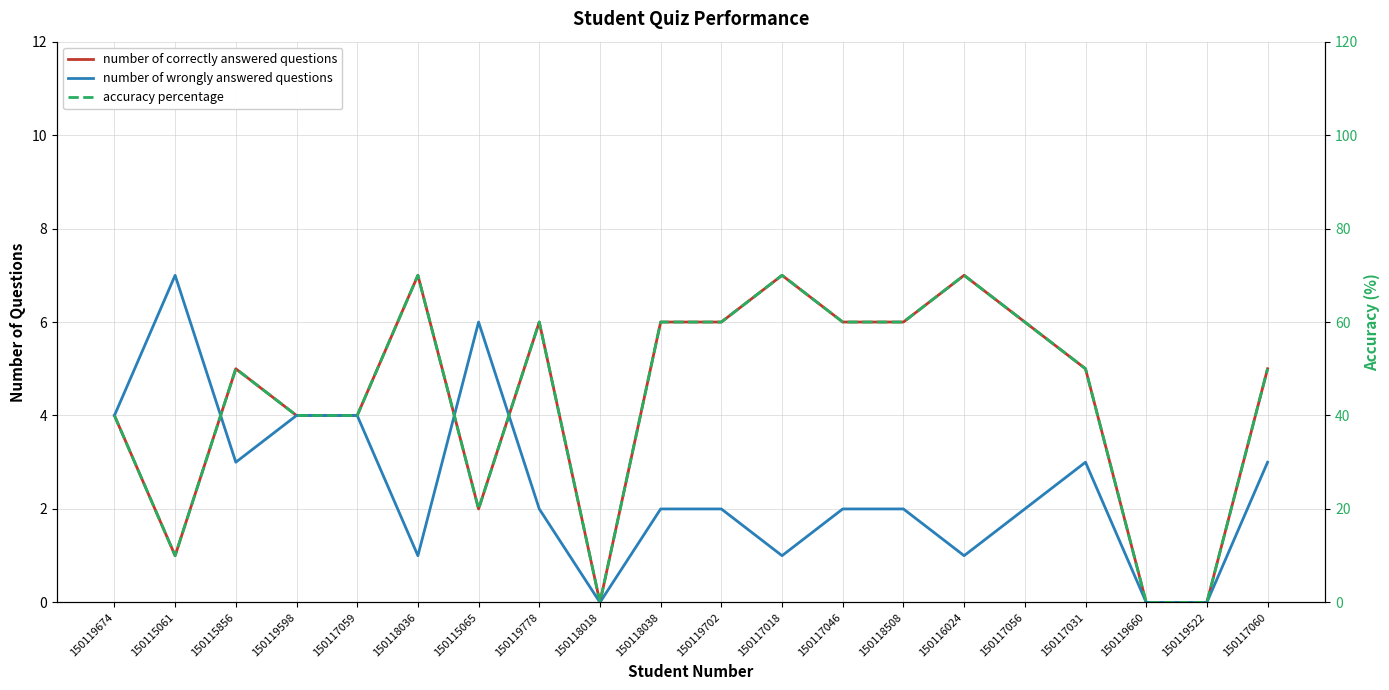

List the series in order of their peak value, highest first.

accuracy percentage, number of correctly answered questions, number of wrongly answered questions